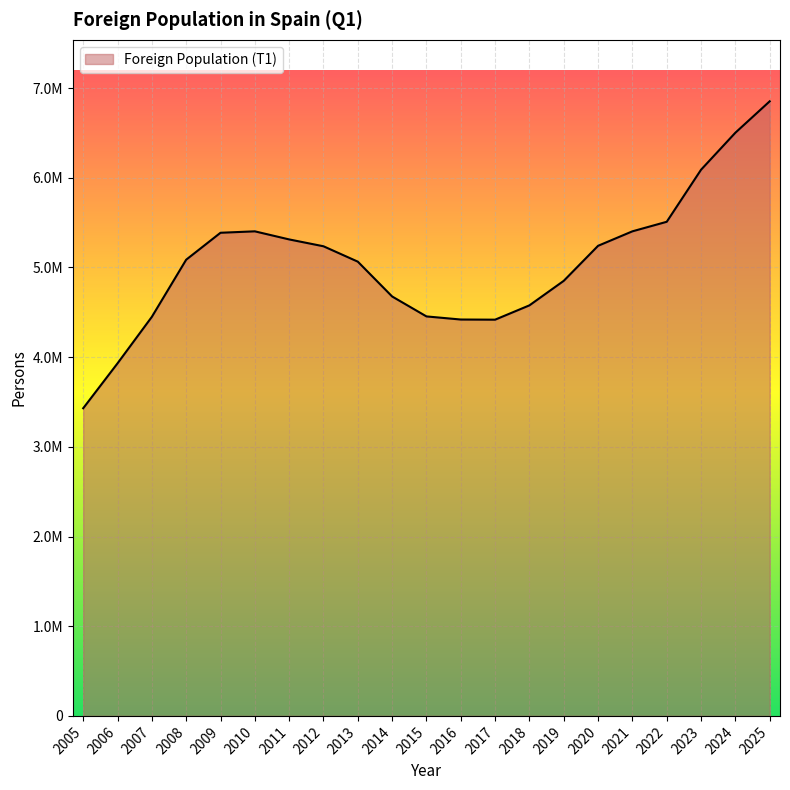

Does the chart display data point markers on the line(s)?

No